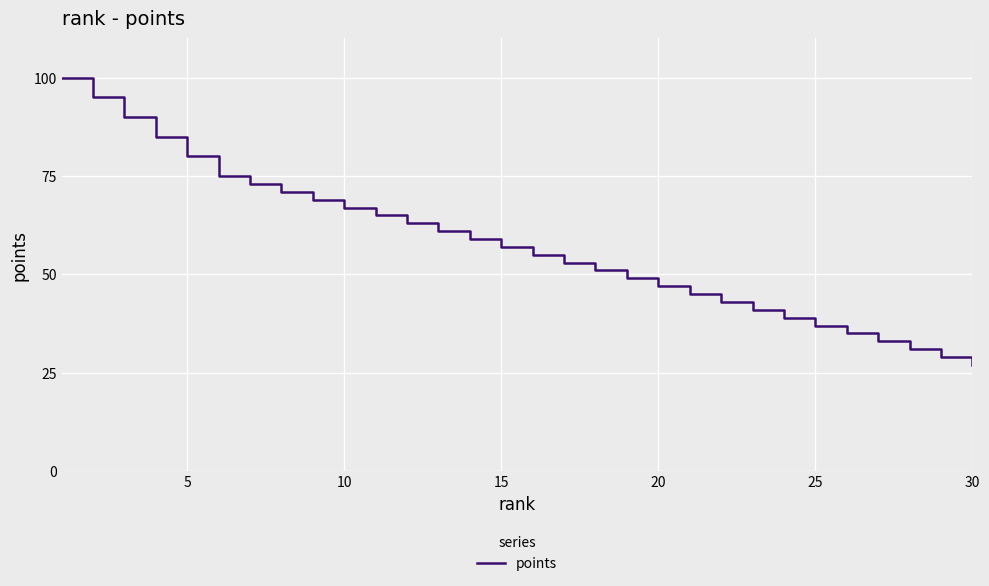

What is the greatest value displayed?

100